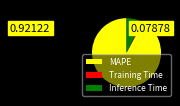

What is the largest slice in the pie chart?

MAPE